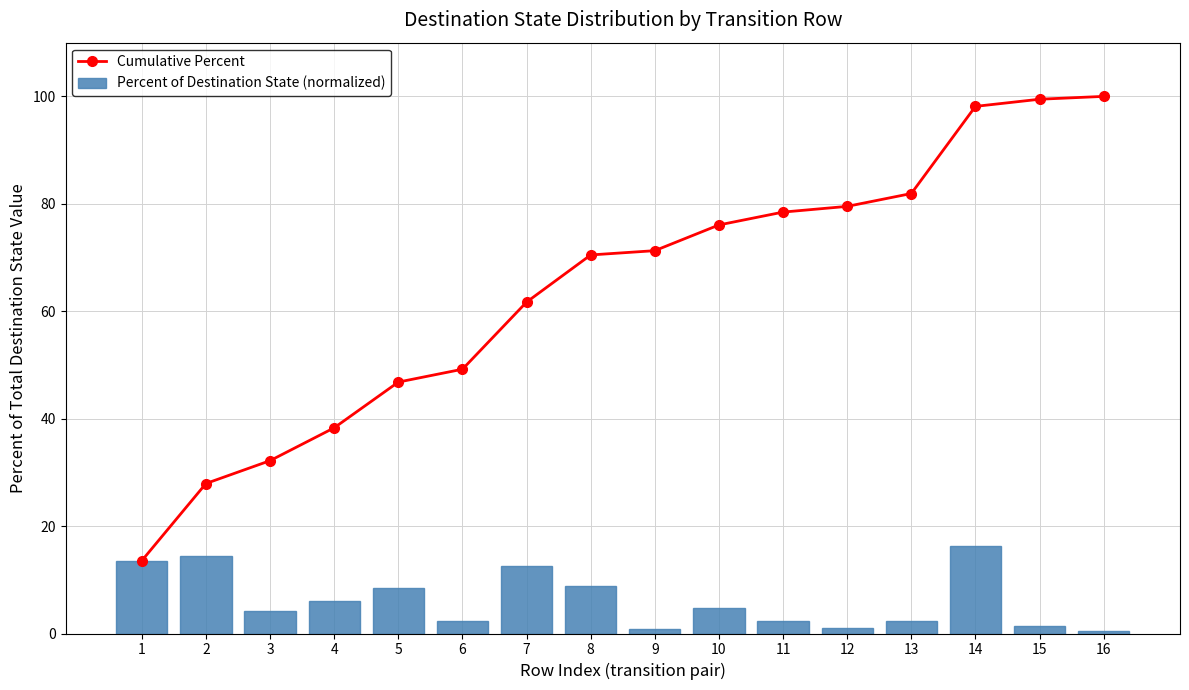

How many values in the Percent of Destination State (normalized) series exceed 4?

9